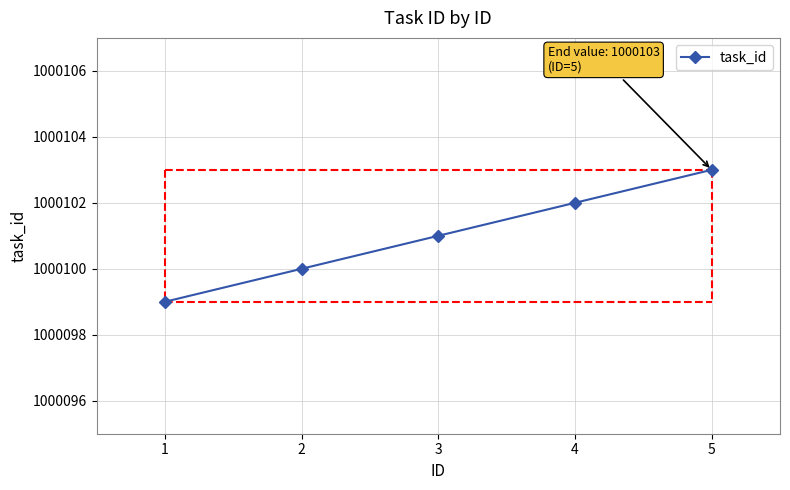

What is the value of the 2nd point from the left?

1000100